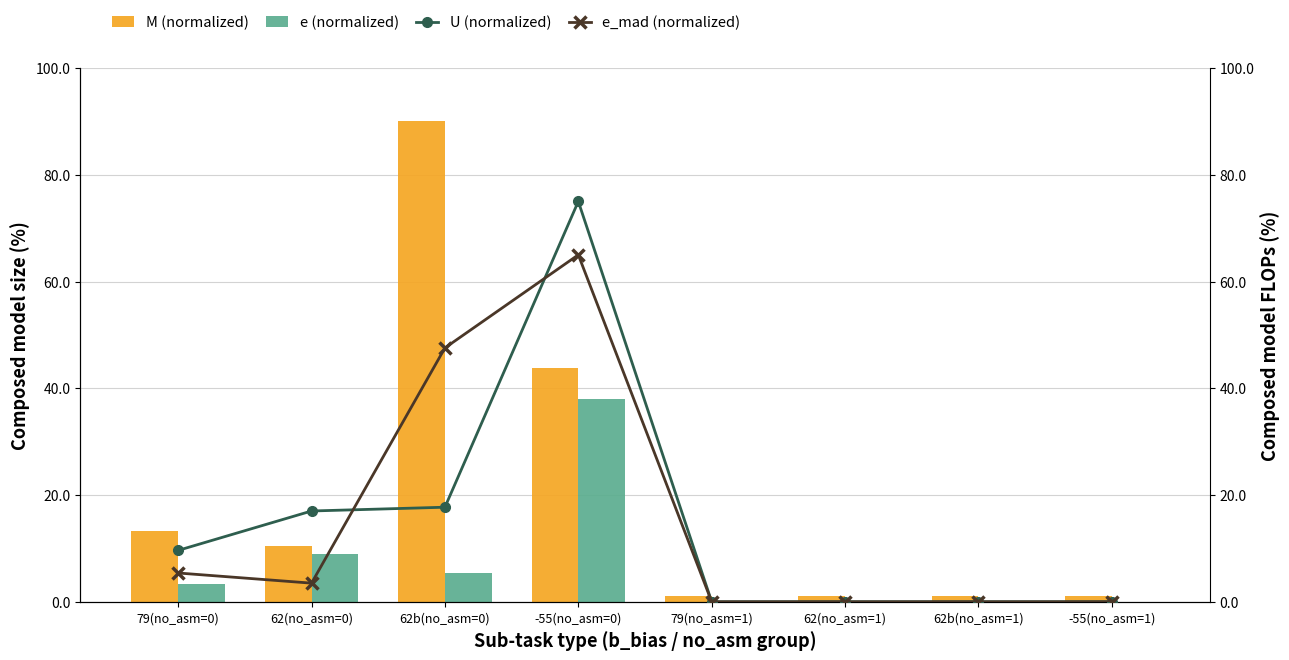

Reading left to right, what are all the values shown in this chart?

M (normalized): 13.3	10.4	90.0	43.8	1.1	1.1	1.1	1.1
e (normalized): 3.4	8.9	5.3	38.0	0.0	0.0	0.0	0.0
U (normalized): 9.6	17.0	17.7	75.0	0.0	0.0	0.0	0.0
e_mad (normalized): 5.4	3.5	47.6	65.0	0.0	0.0	0.0	0.0